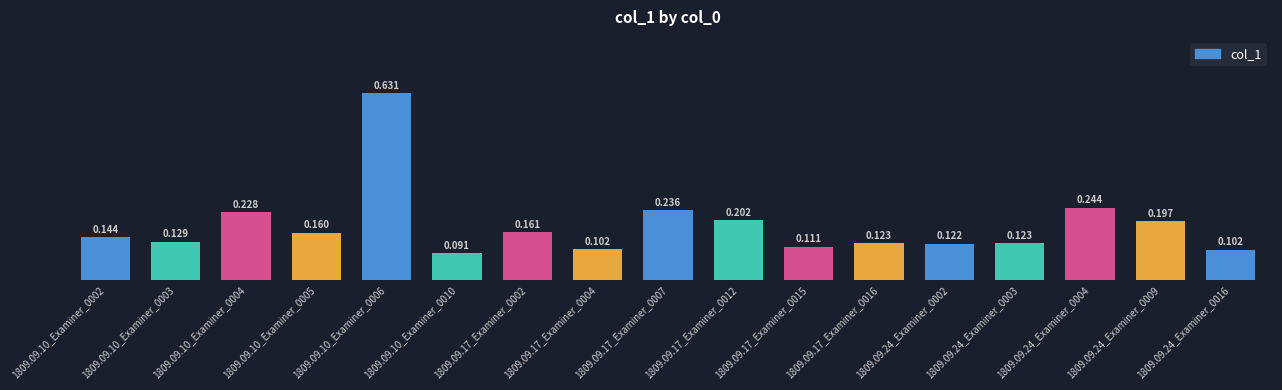

How many distinct data groups are displayed?

1